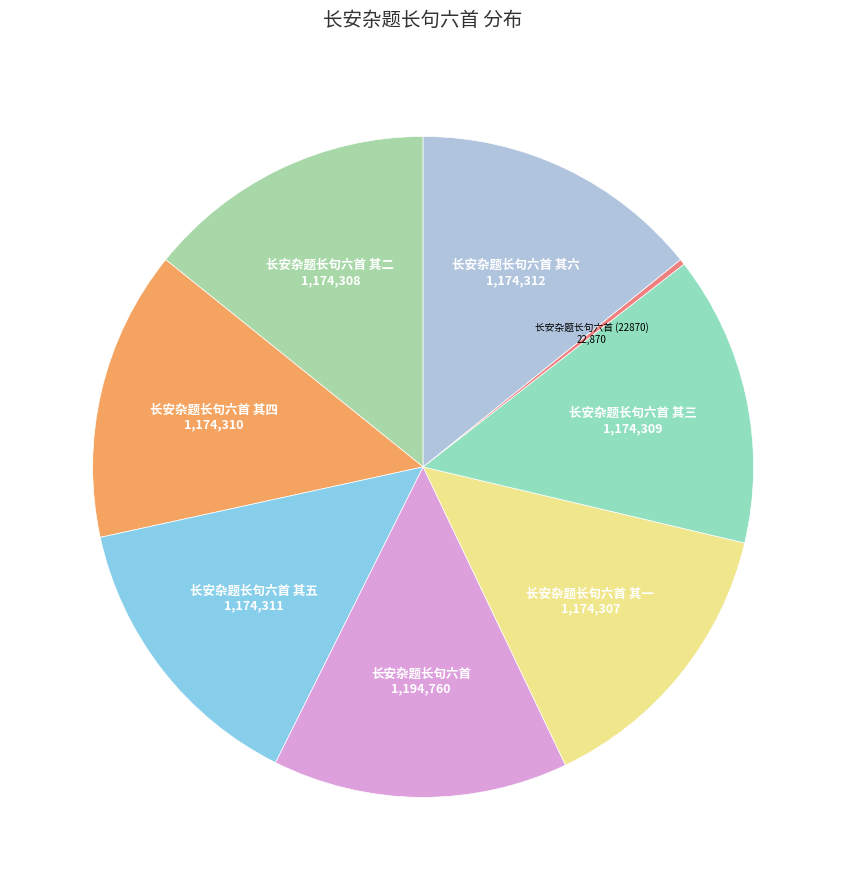

Which slice is the smallest?

长安杂题长句六首 (22870)